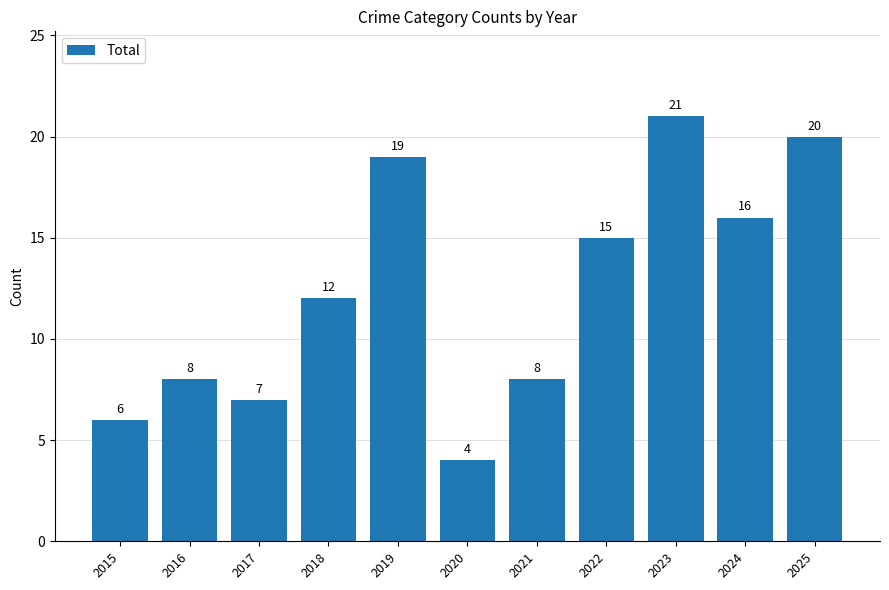

How many bars are there in total?

11